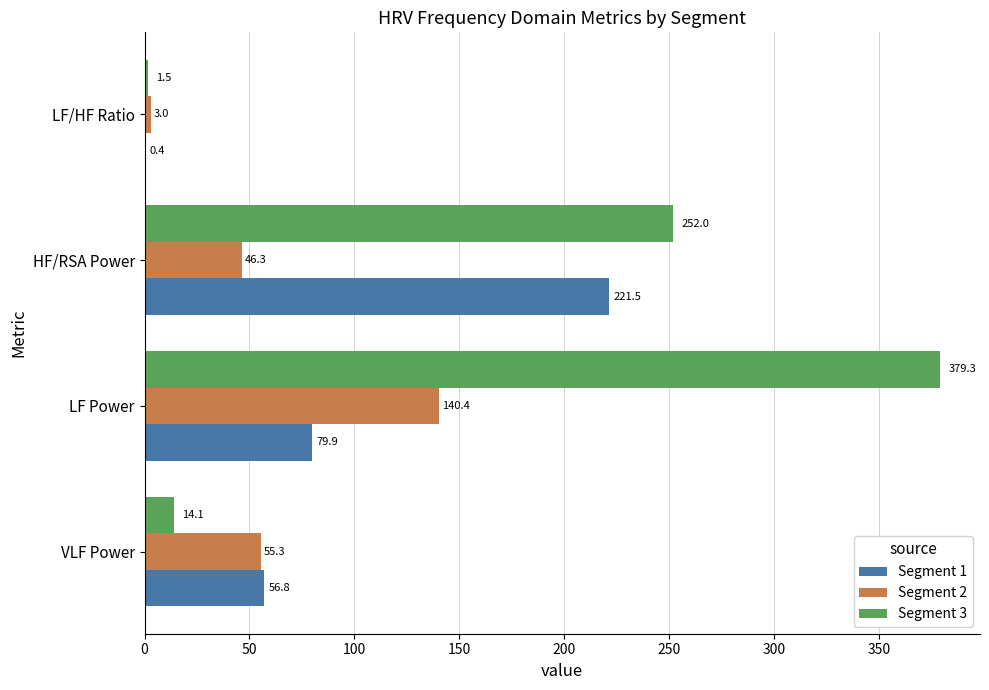

How many categories are shown in the chart?

4